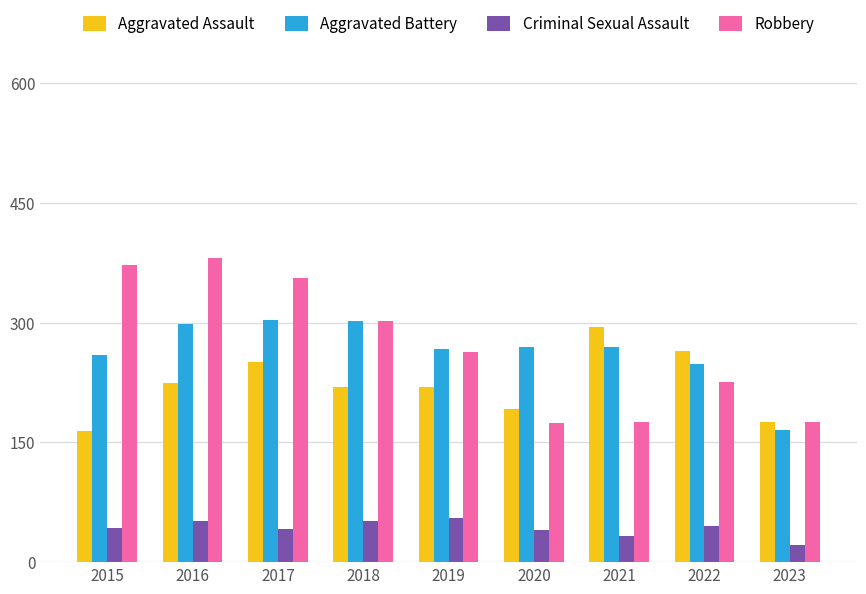

How many categories are shown in the chart?

9